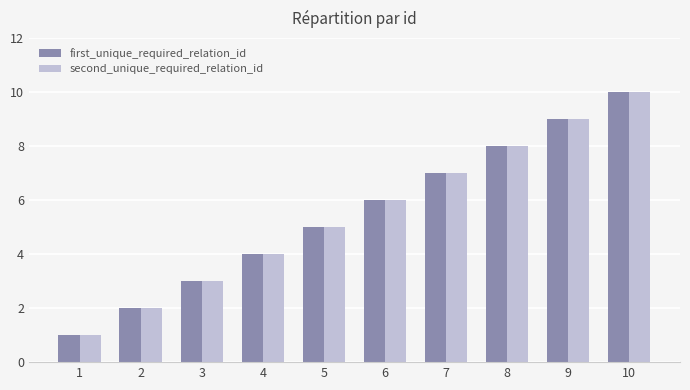

How many series are shown in this chart?

2